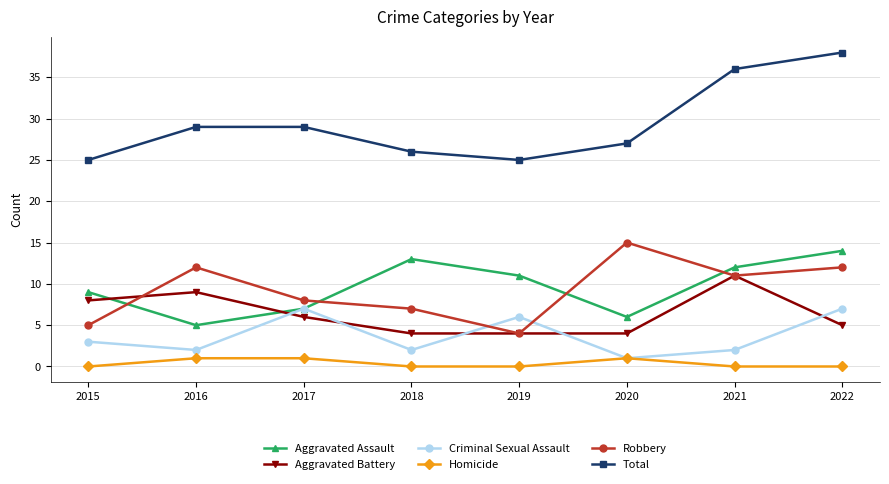

True or false: Total and Aggravated Assault cross at least once.

False